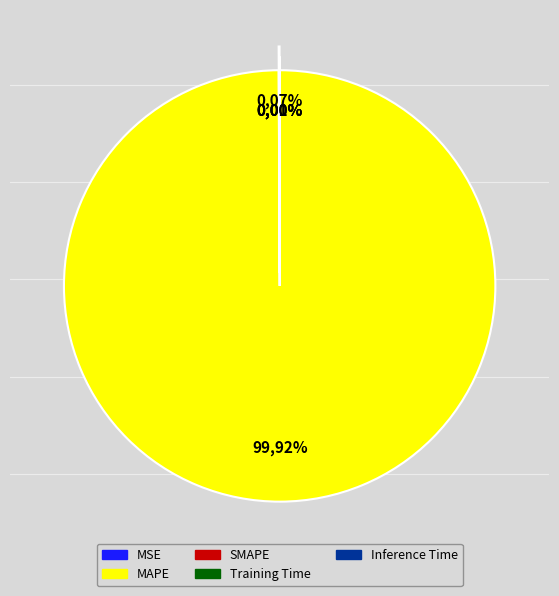

Which category has the biggest portion of the pie?

MAPE